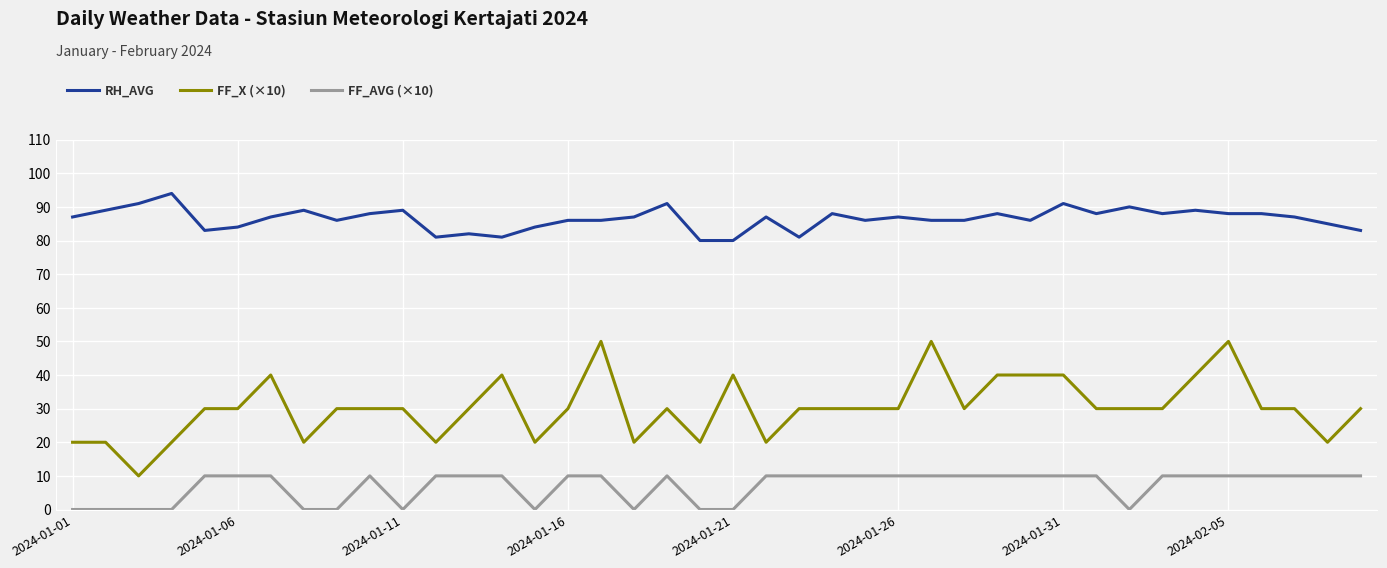

True or false: FF_X (×10) and RH_AVG cross at least once.

False